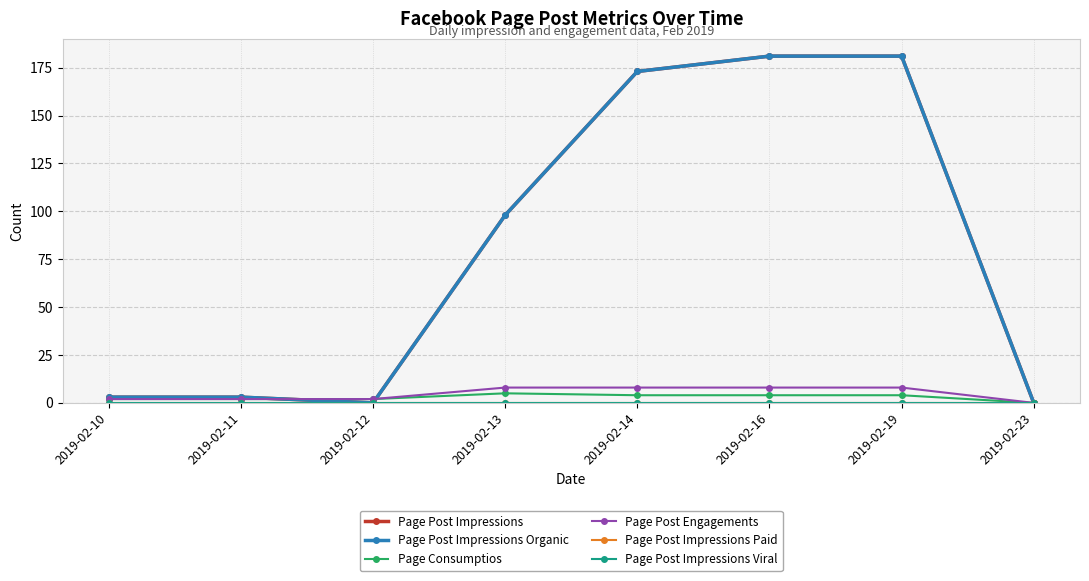

The Page Post Impressions series shows 1 at 2019-02-11. True or false?

False